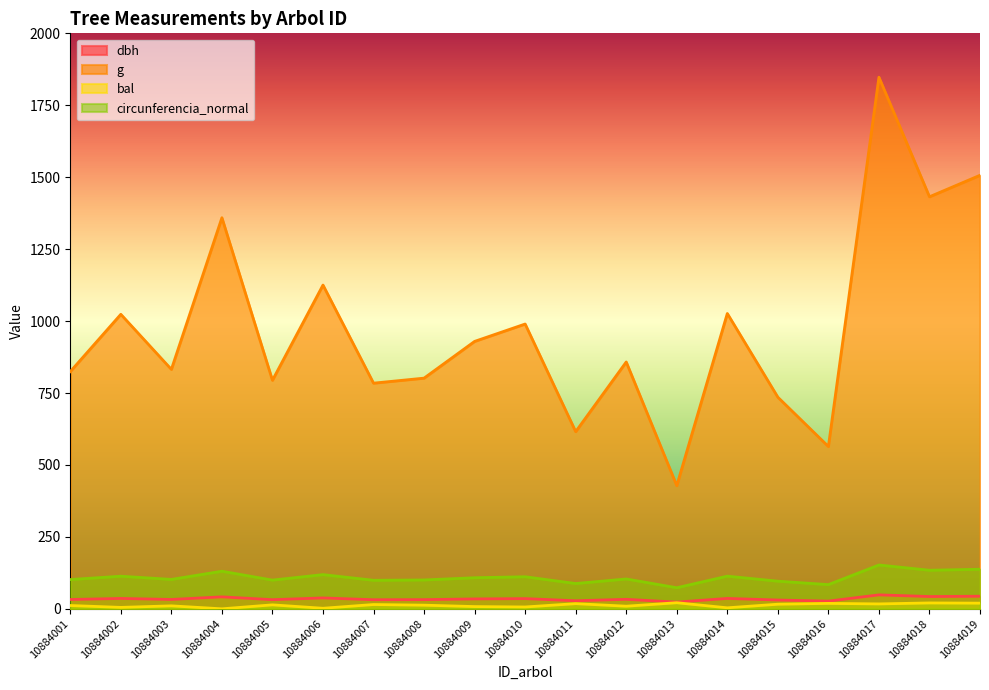

Is it true that dbh equals 35.5 at 10884010?

True